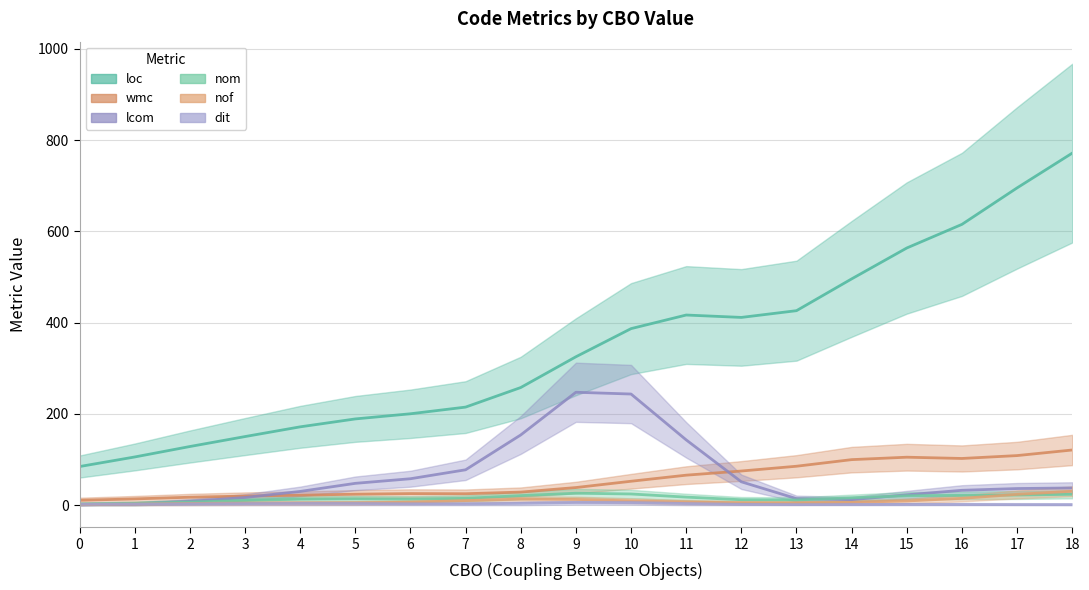

True or false: wmc has a value of 25.1 at 7.

True